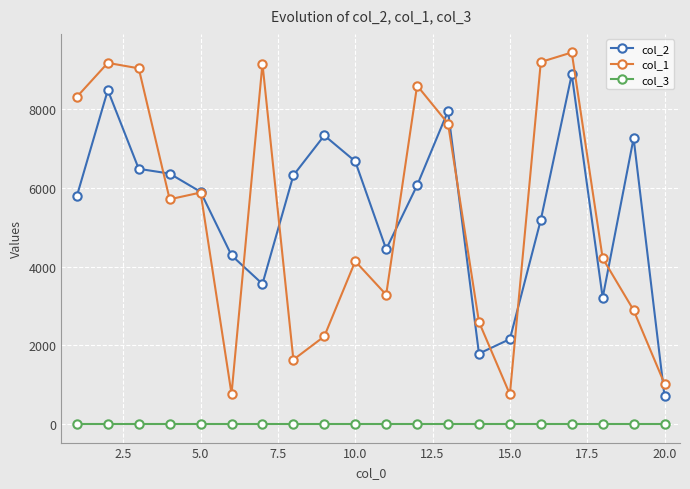

What is the maximum value shown in the chart?

9442